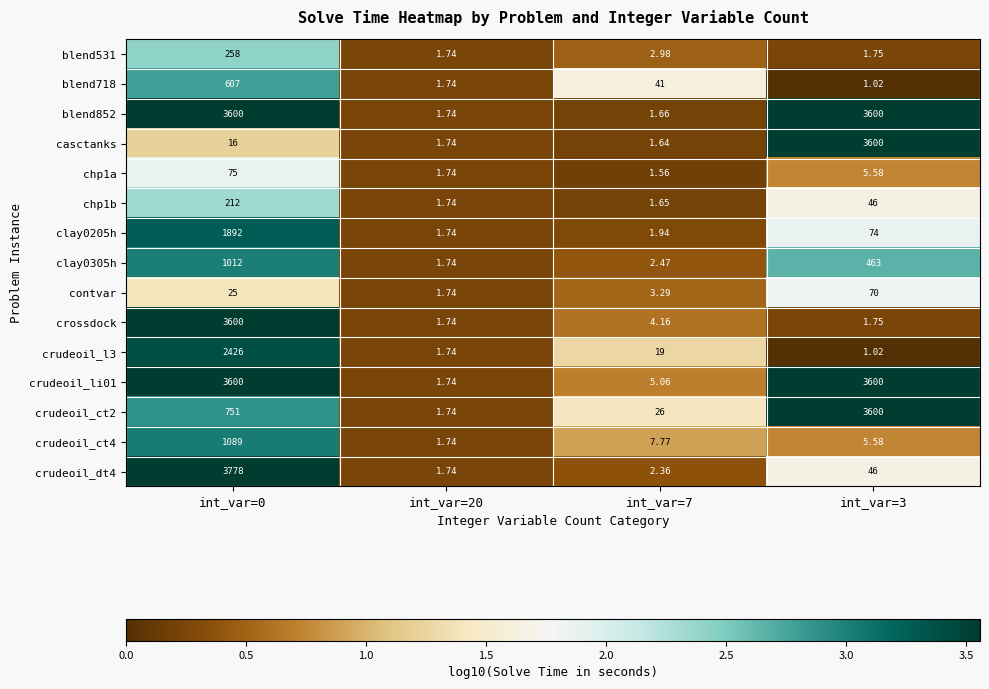

Is the value of blend531 at int_var=3 greater than the value of crudeoil_ct2 at int_var=20?

Yes